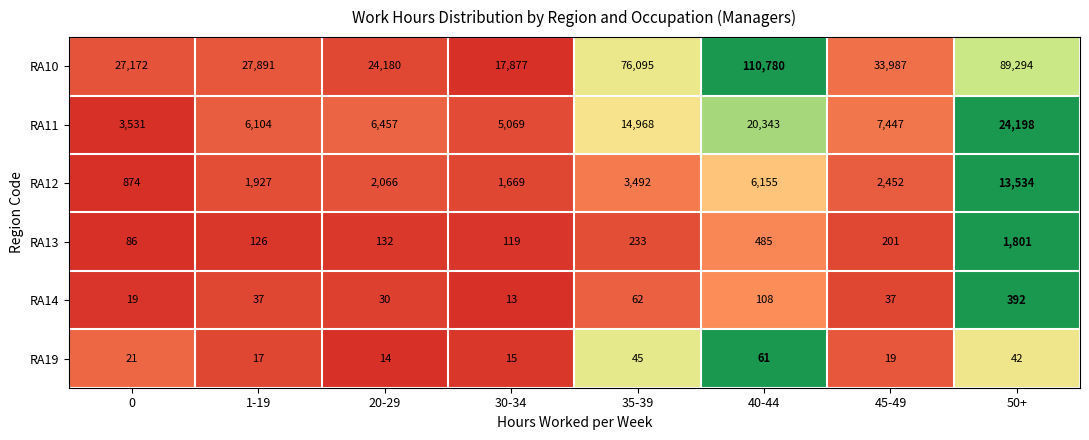

The value of RA10 at 50+ is 89294. True or false?

True